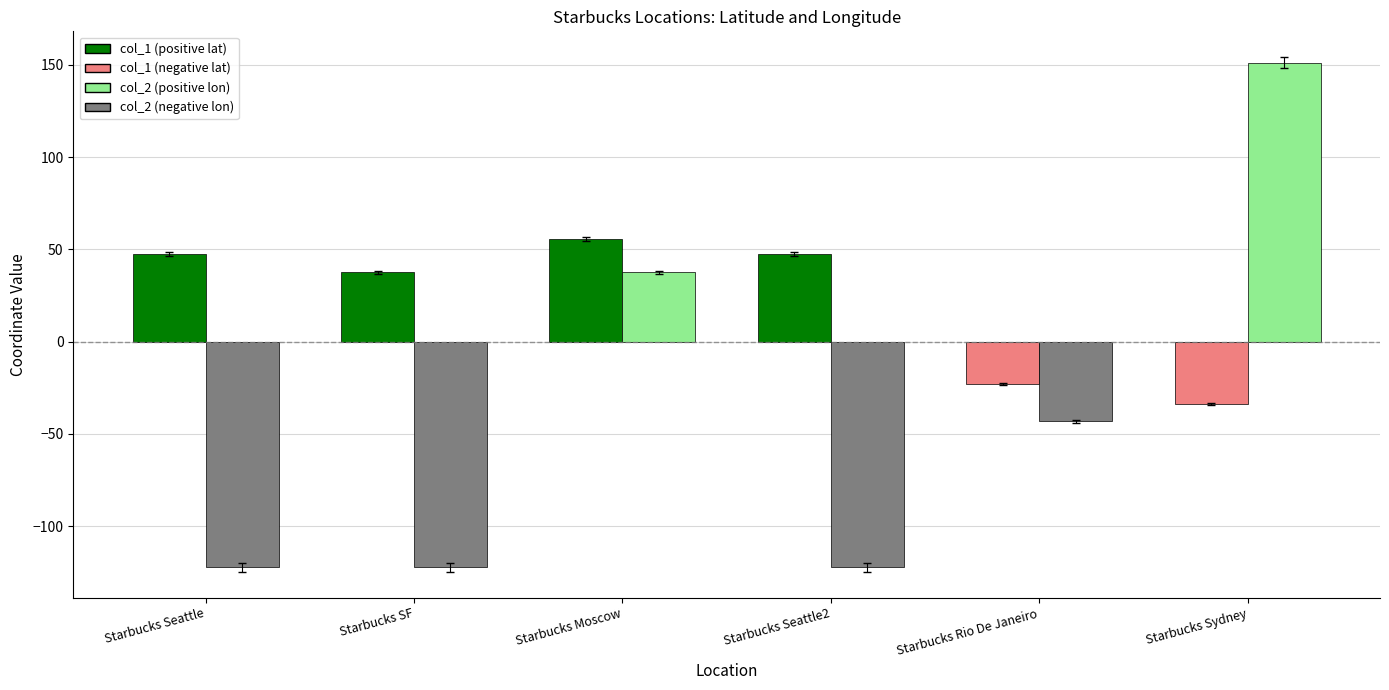

What is the spread (max minus min) of values at Starbucks Rio De Janeiro?

20.3